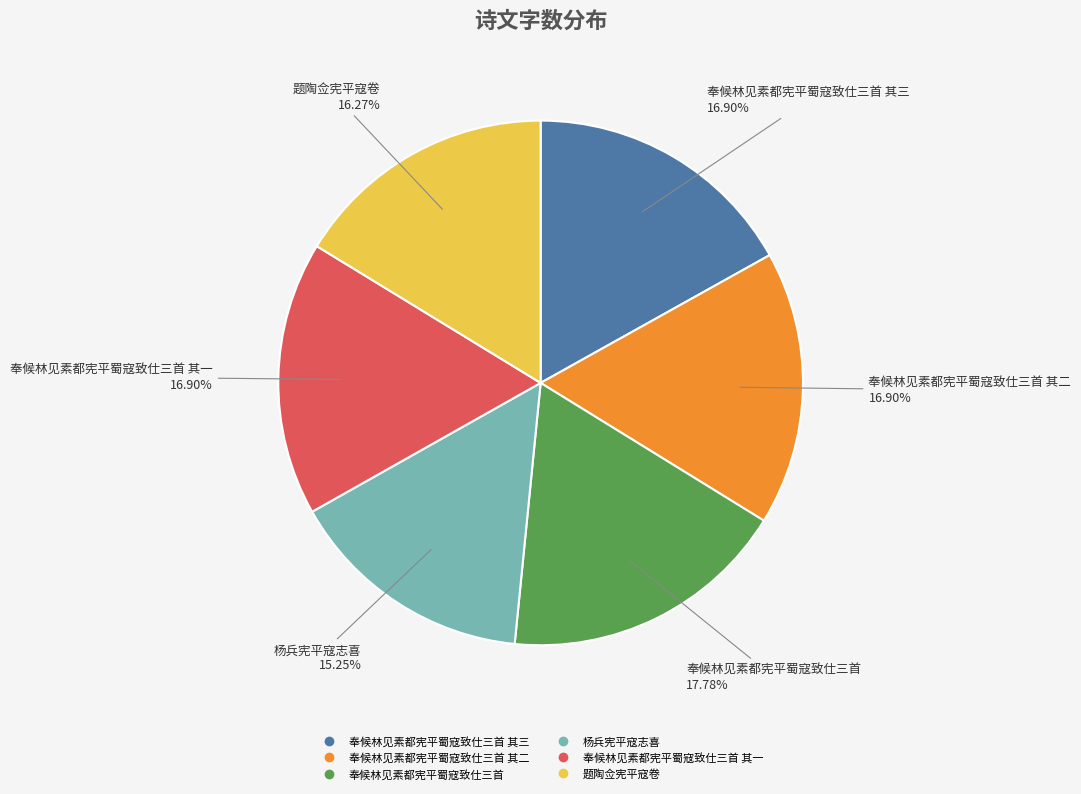

Is there any slice that represents more than half of the pie?

No